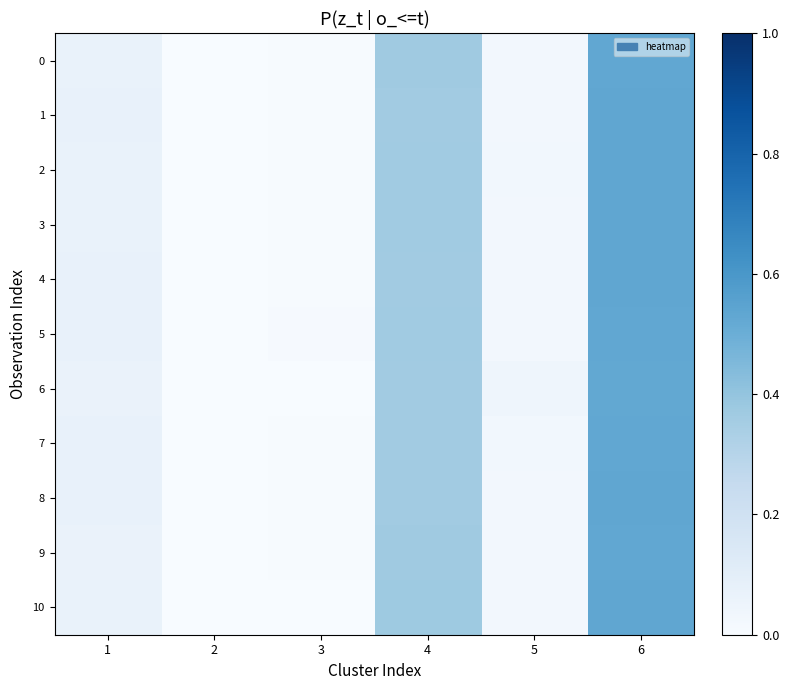

Between 4 and 1, which is larger?

4